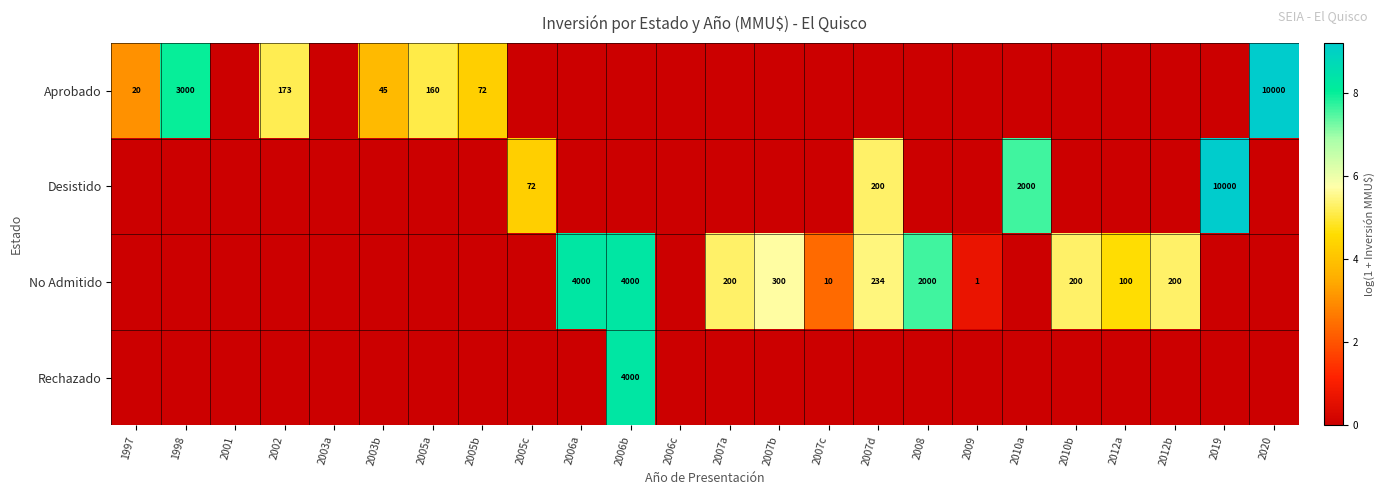

Is it true that Aprobado equals 99 at 2002?

False